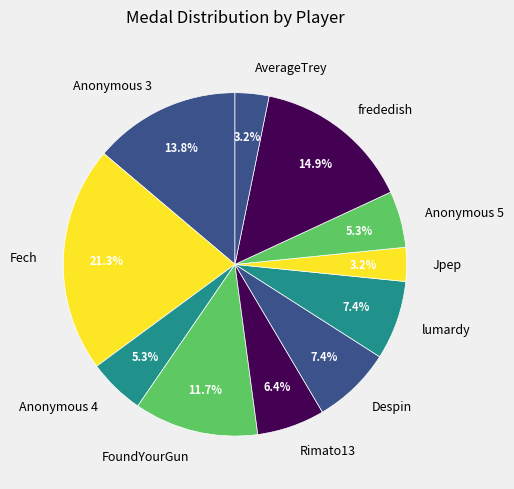

How many slices are in this pie chart?

11